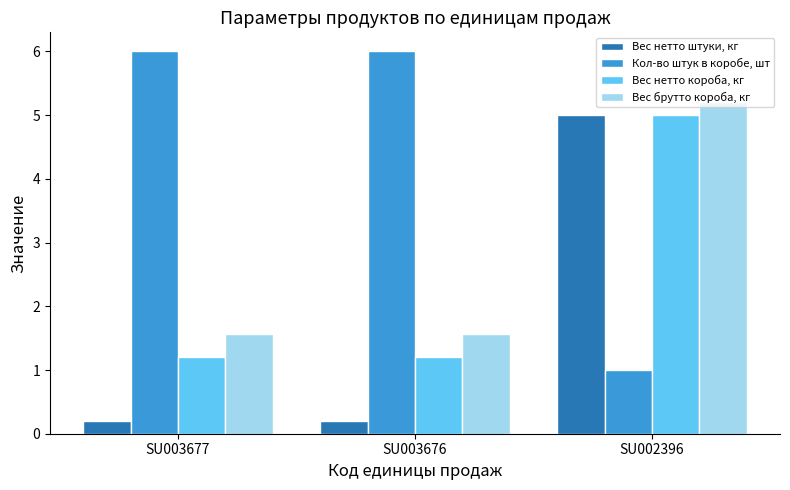

The Кол-во штук в коробе, шт series shows 0.6 at SU002396. True or false?

False